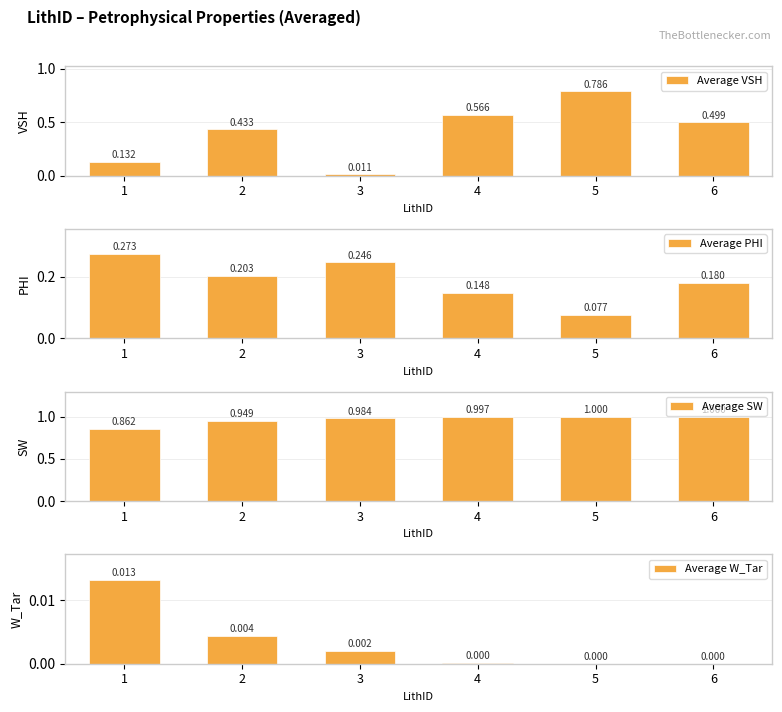

What are all the series names shown in the legend?

Average VSH, Average PHI, Average SW, Average W_Tar